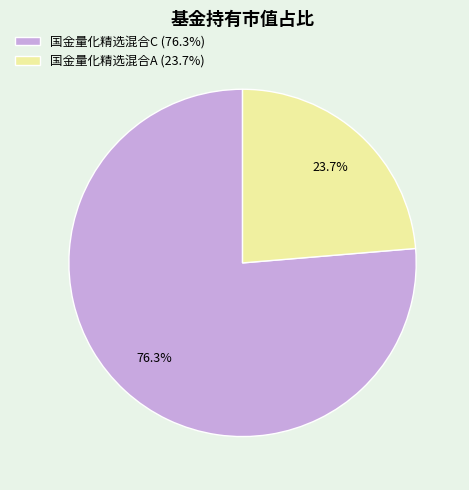

How many segments does this pie chart have?

2